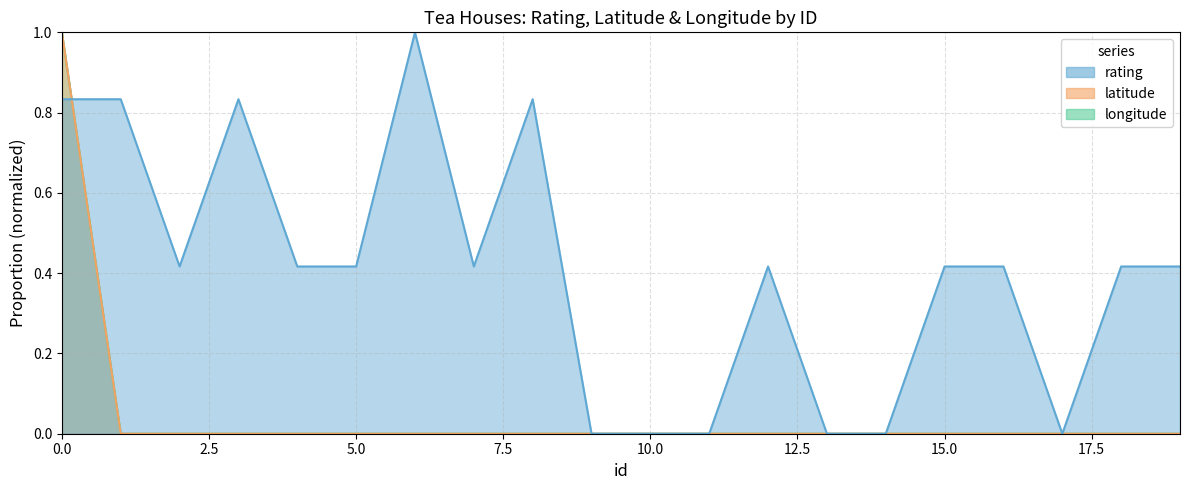

How many interior local valleys does the rating series have?

3